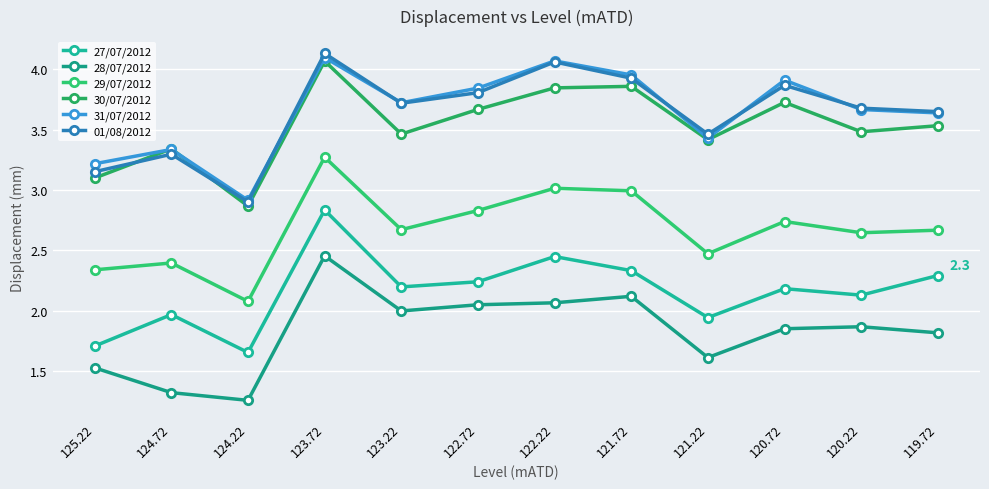

Which series has the largest range (max minus min)?

01/08/2012